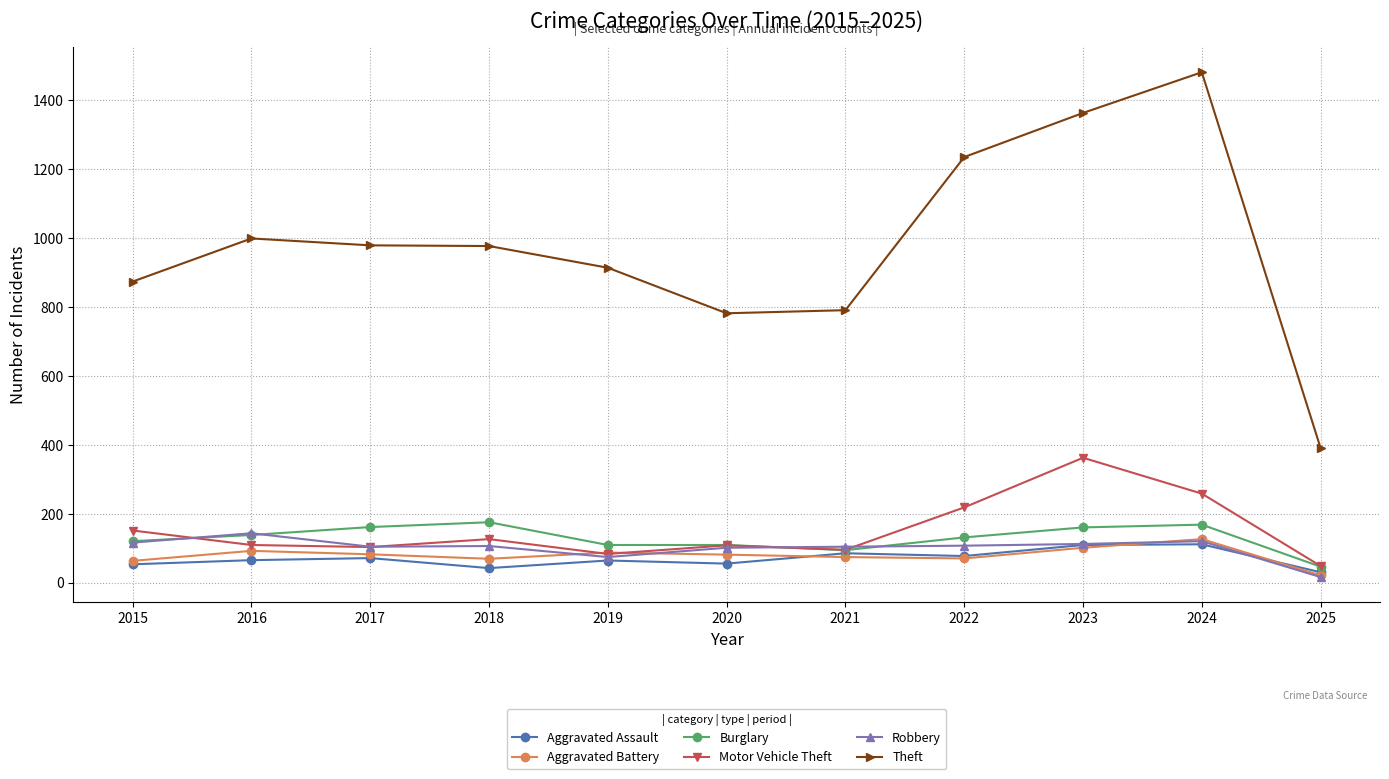

Does the chart have visible grid lines?

Yes